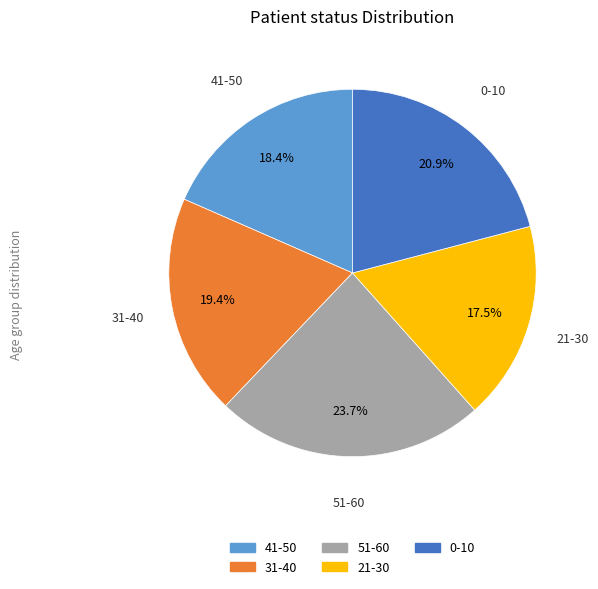

Which category has the smallest portion of the pie?

21-30